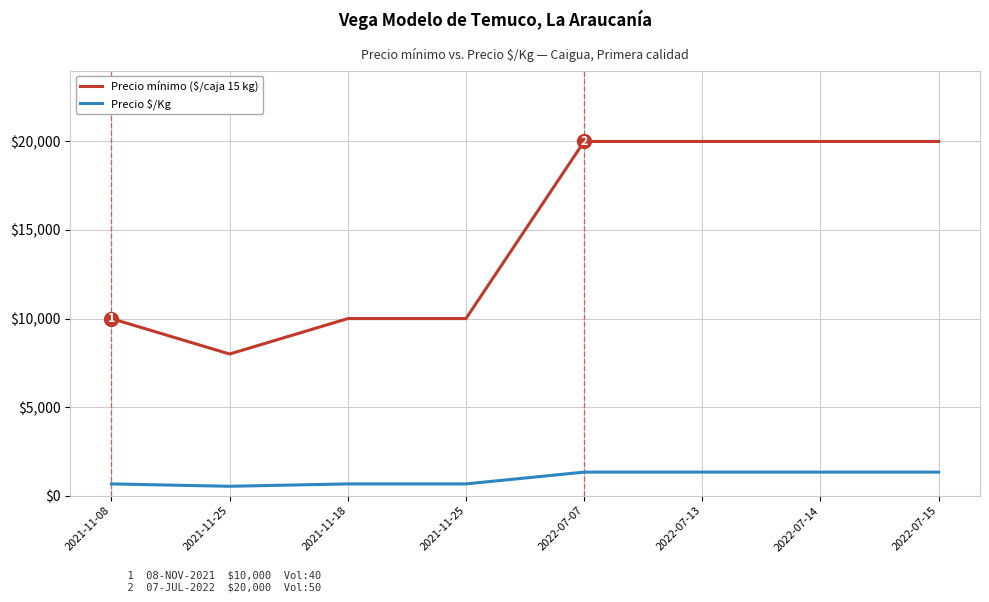

Is this an area chart (filled region under the line)?

No